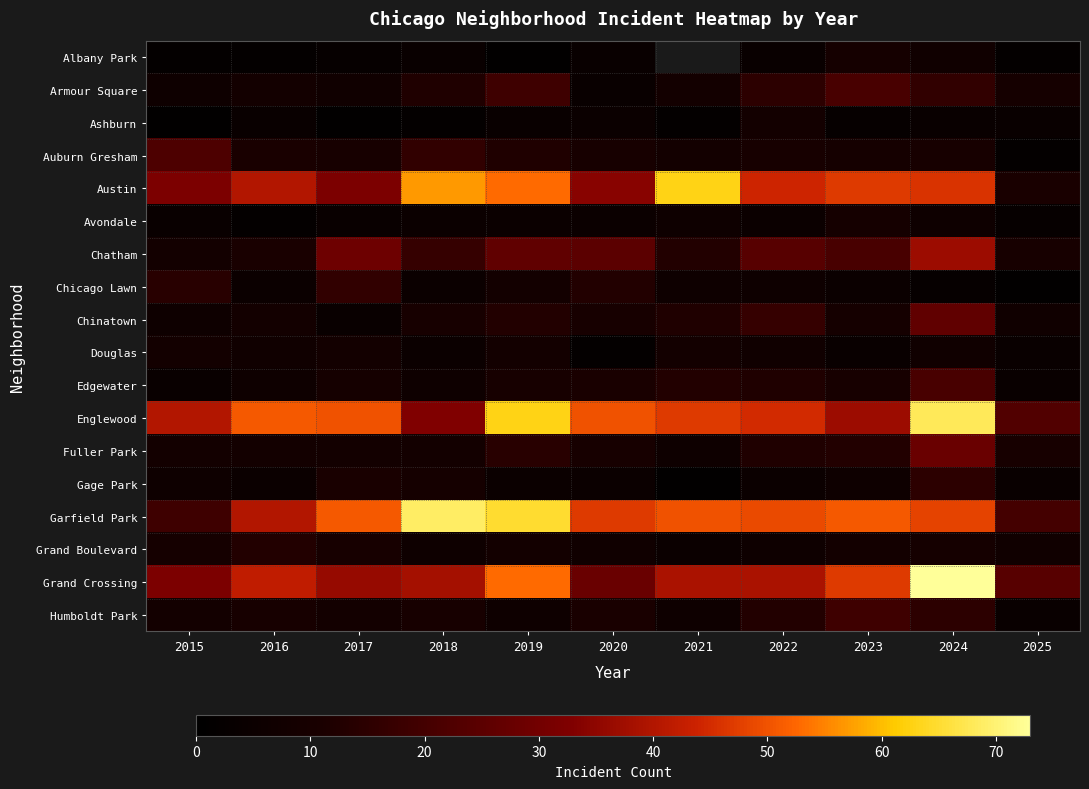

The Edgewater series shows 8.7 at 2018. True or false?

False